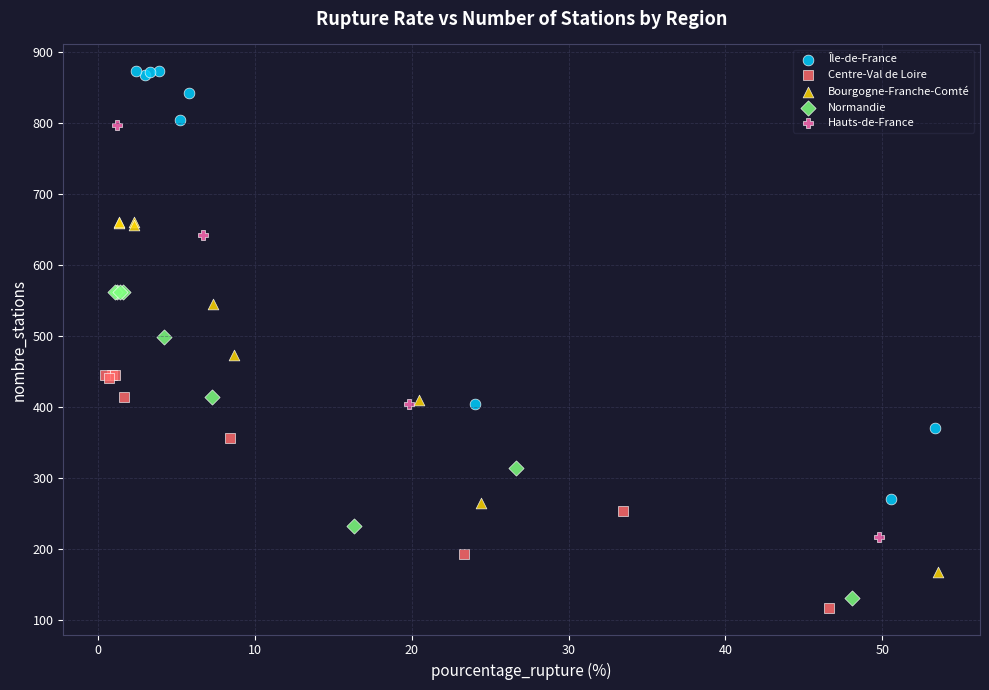

Which series contains the highest Y value?

Île-de-France